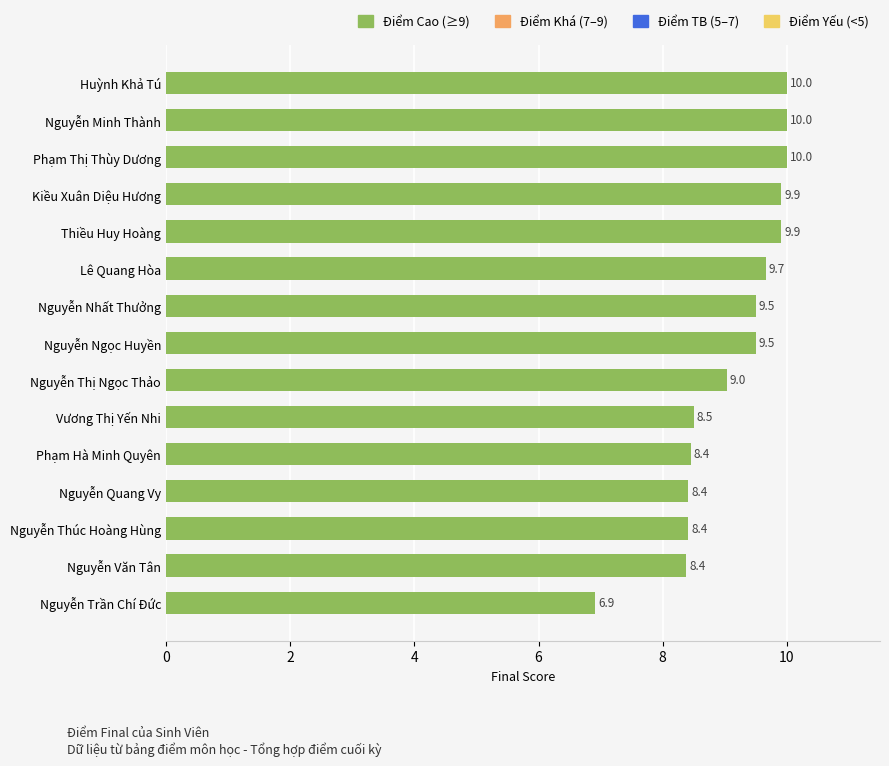

How many values are below 9?

6